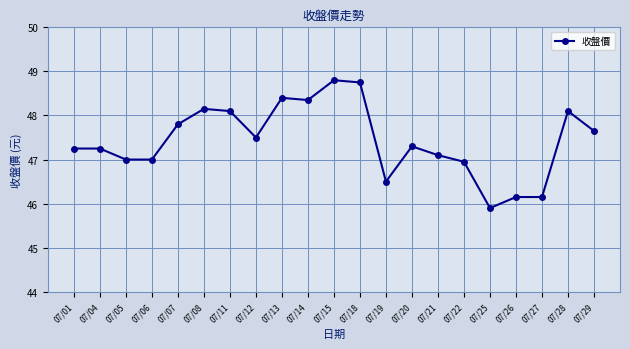

True or false: there are more than 1 points higher than both neighbors.

True